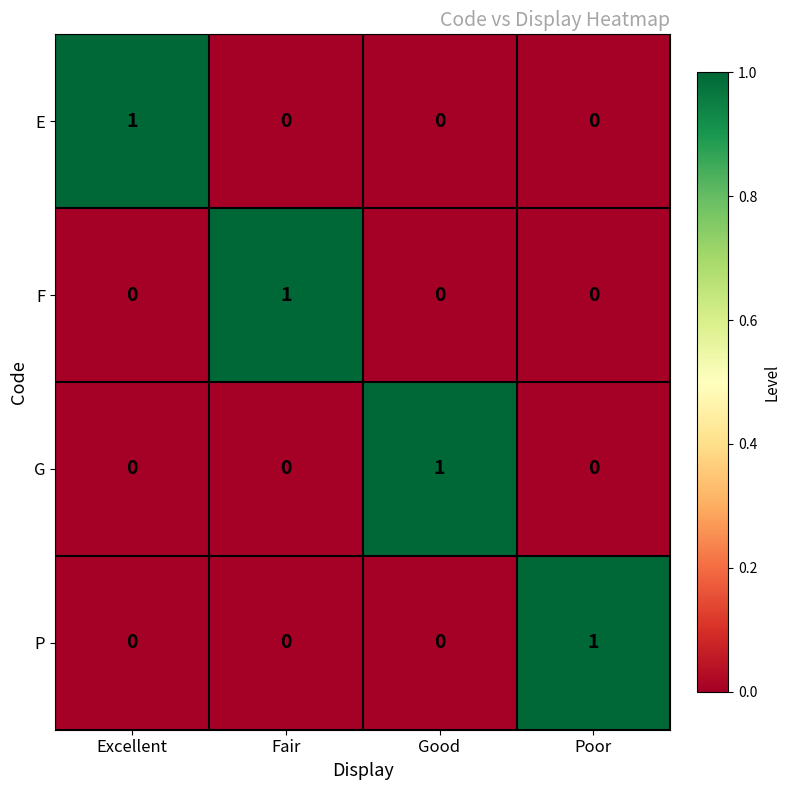

True or false: P has a value of 1 at Poor.

True